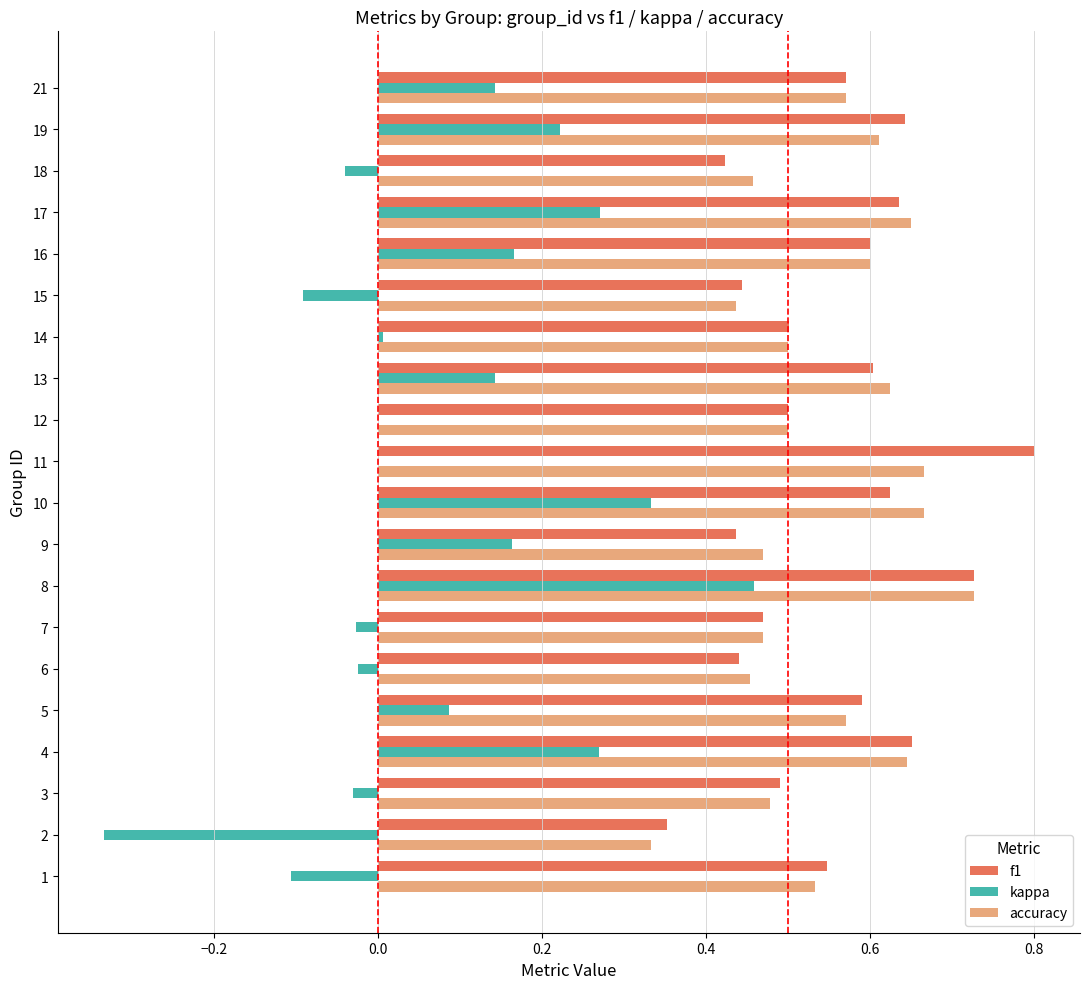

The value of kappa at 18 is -0.0. True or false?

True